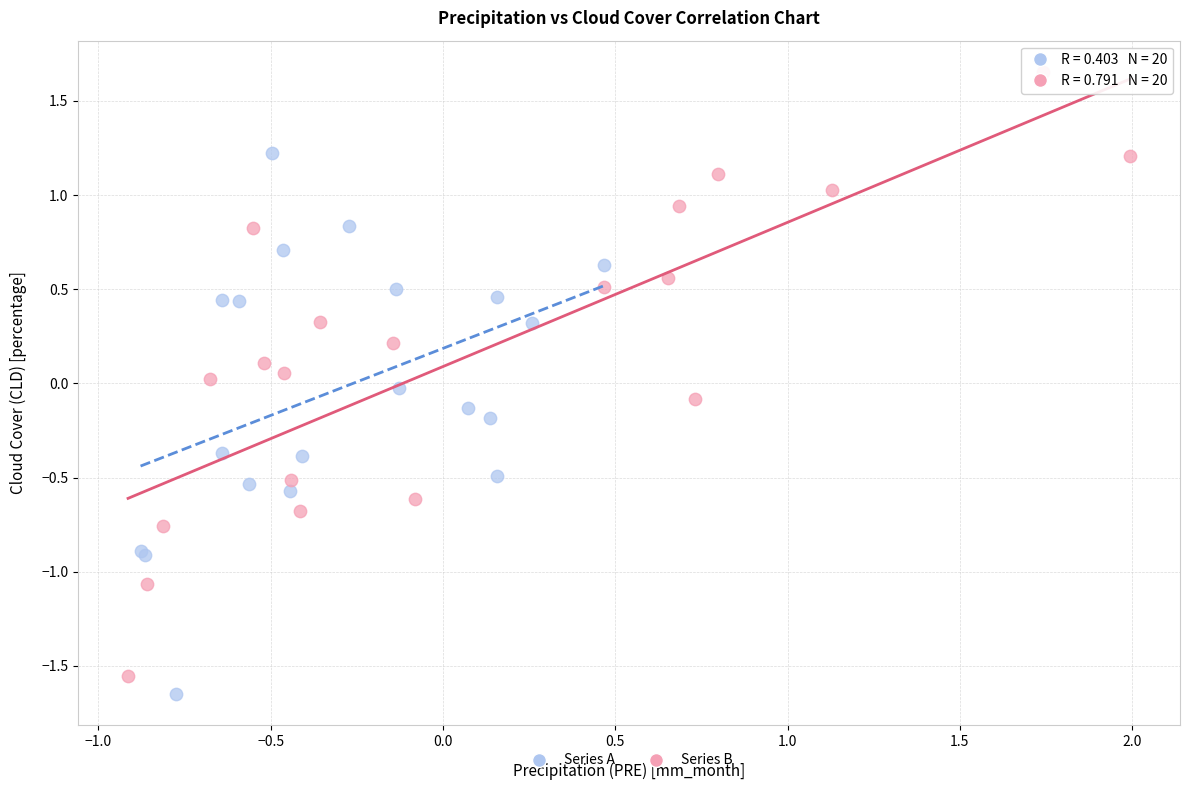

What are all the series names shown in the legend?

Series A, Series B